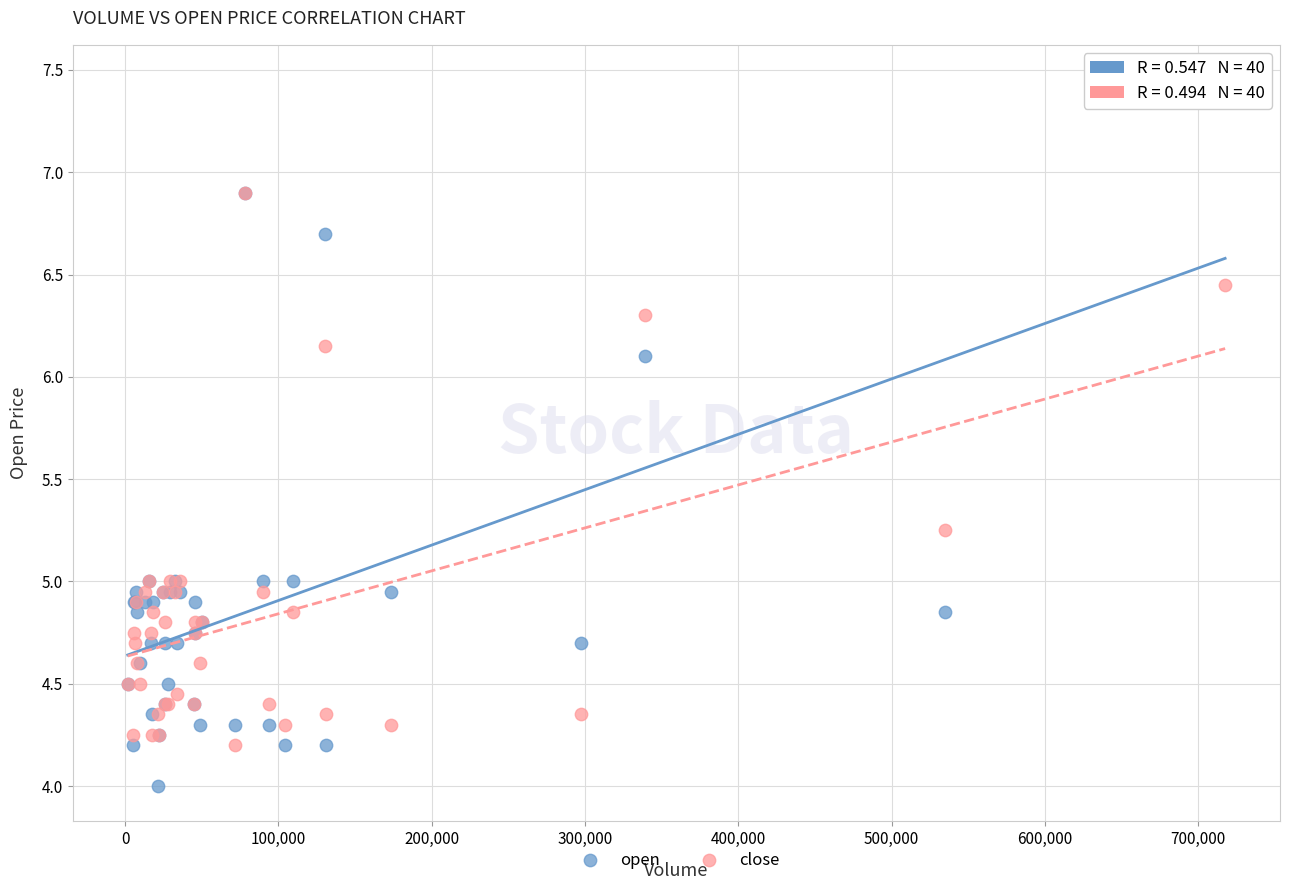

What are all the series names shown in the legend?

open, close